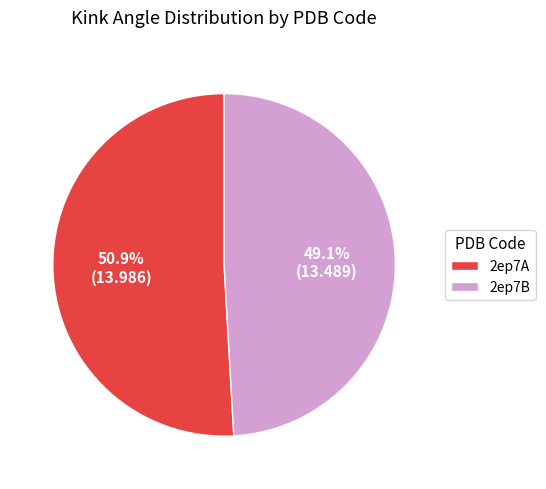

Which has a higher value, 2ep7B or 2ep7A?

2ep7A